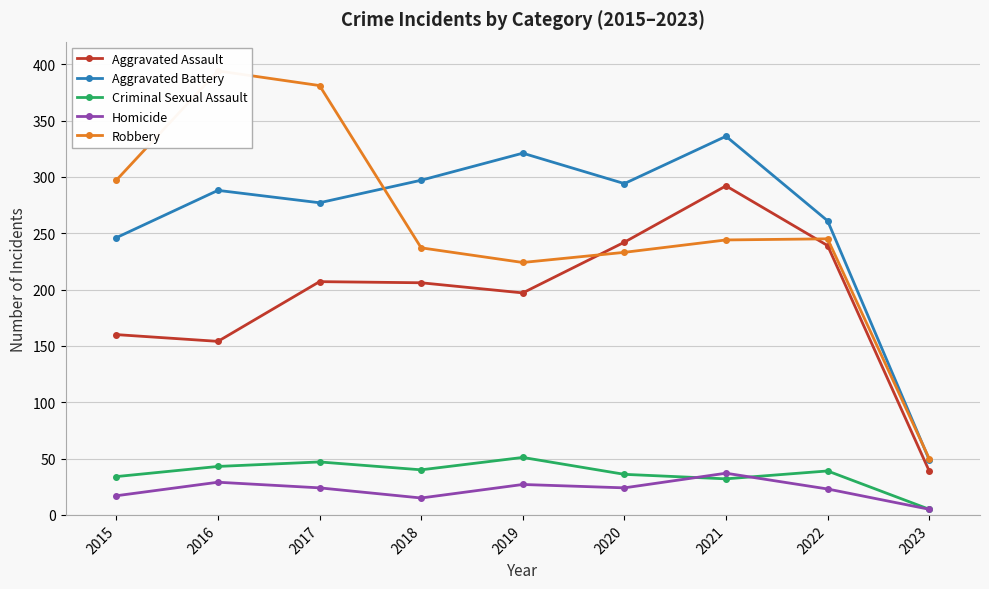

Which label corresponds to the smallest value in the chart?

2023